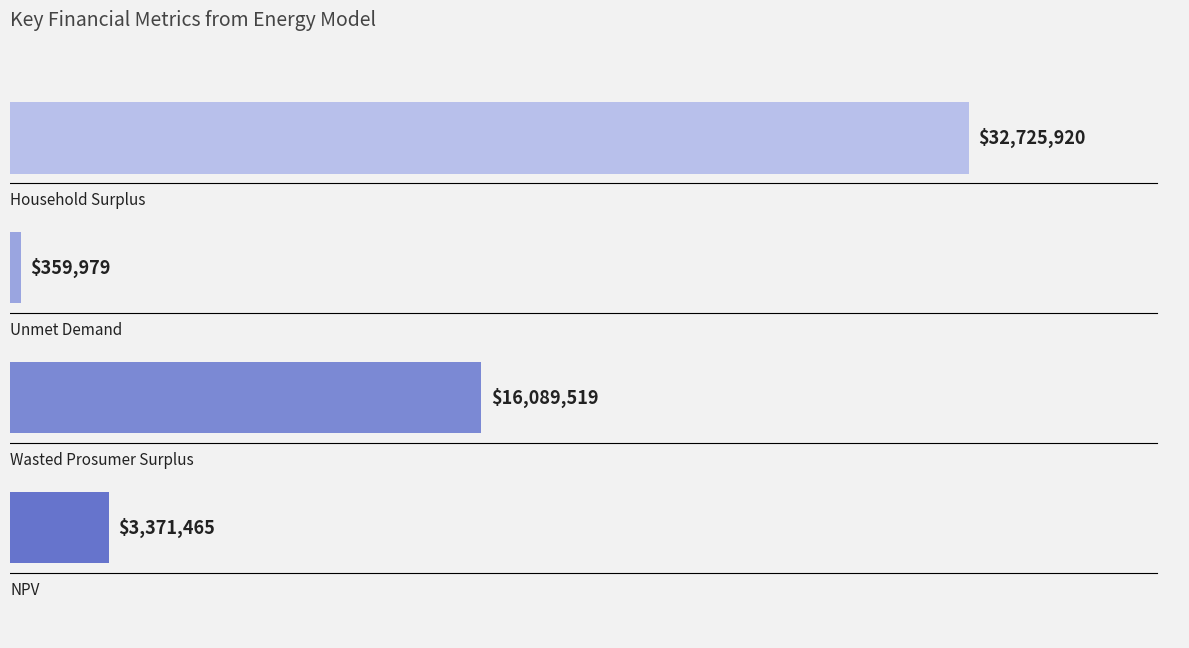

What is the minimum value shown in the chart?

359978.8